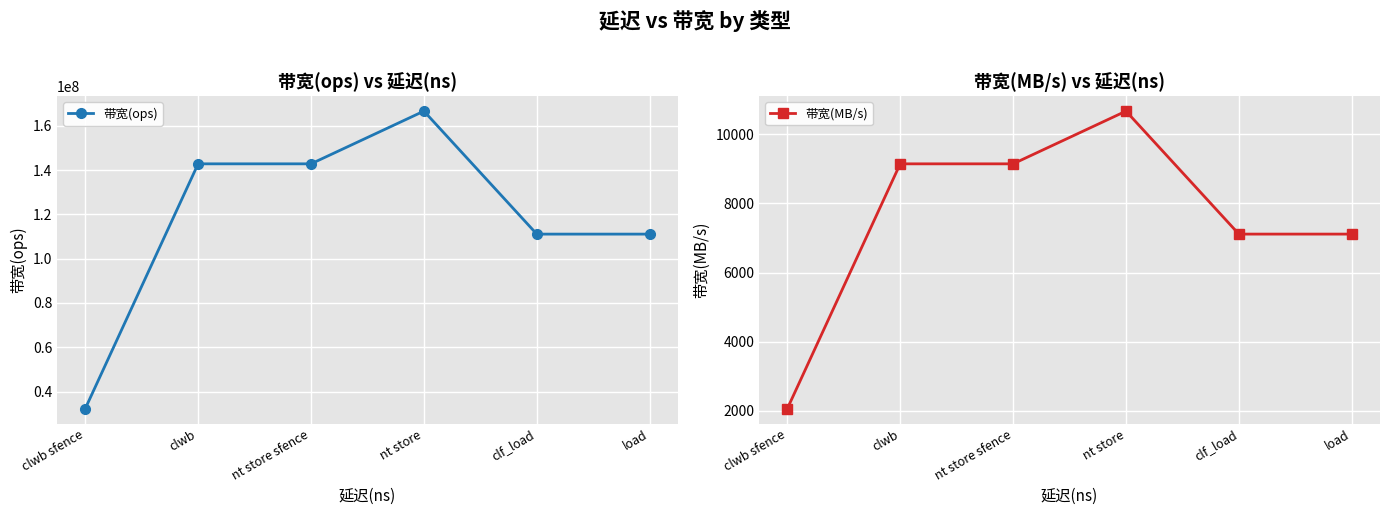

What position from the right is nt store sfence?

4